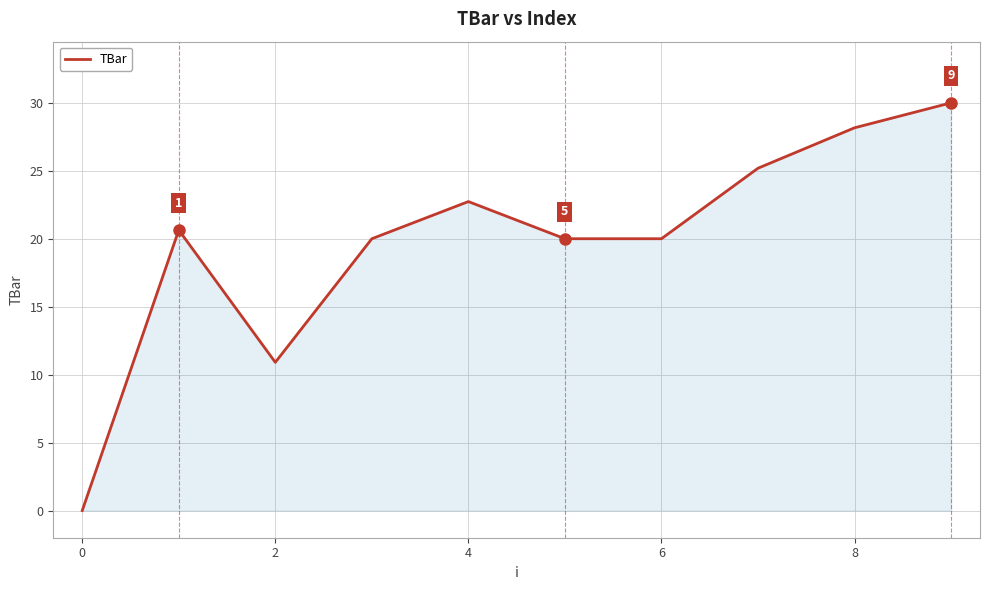

What is the difference between the maximum and minimum values?

30.0